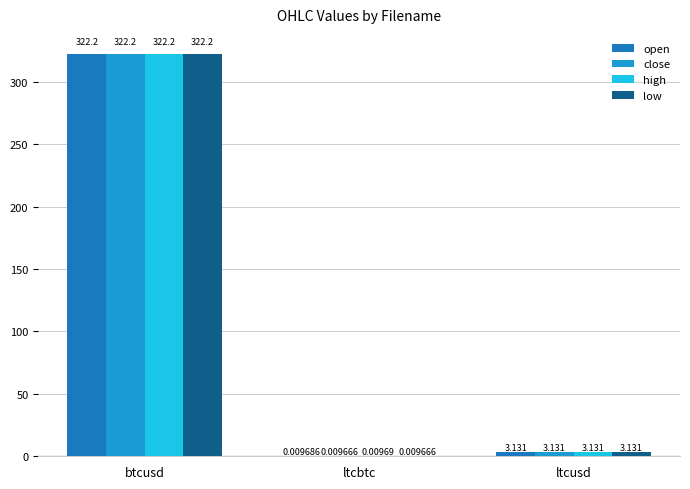

Reading left to right, what are all the values shown in this chart?

open: btcusd=322.2	ltcbtc=0.0	ltcusd=3.1
close: btcusd=322.2	ltcbtc=0.0	ltcusd=3.1
high: btcusd=322.2	ltcbtc=0.0	ltcusd=3.1
low: btcusd=322.2	ltcbtc=0.0	ltcusd=3.1